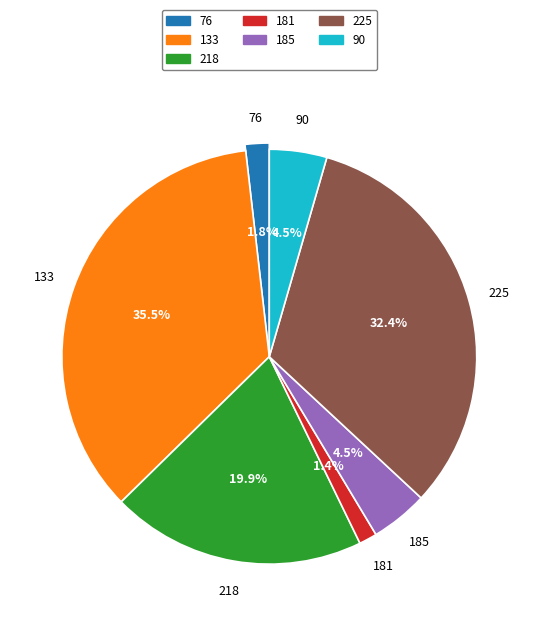

Which category has the biggest portion of the pie?

133